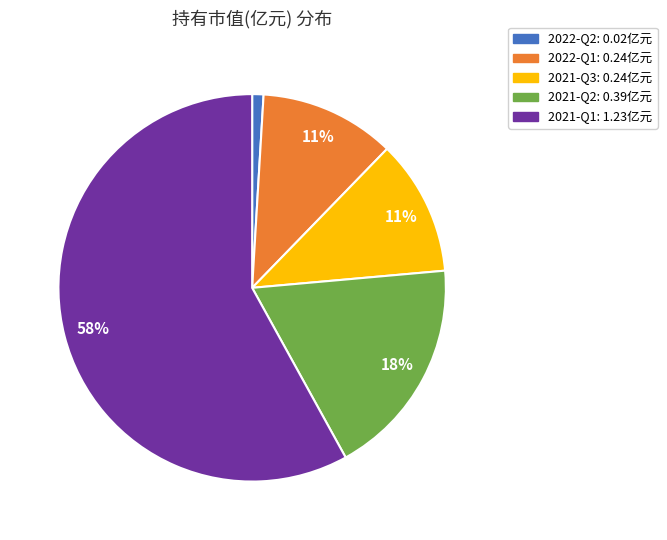

To the nearest percent, what is the difference between the 2021-Q2 and 2022-Q2 slice percentages?

17%